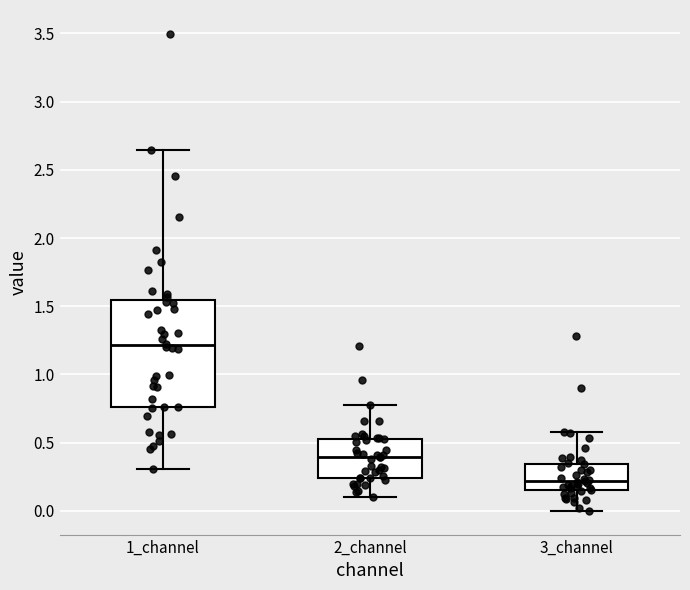

Comparing the boxes themselves (not the whiskers), which one is the tallest?

1_channel